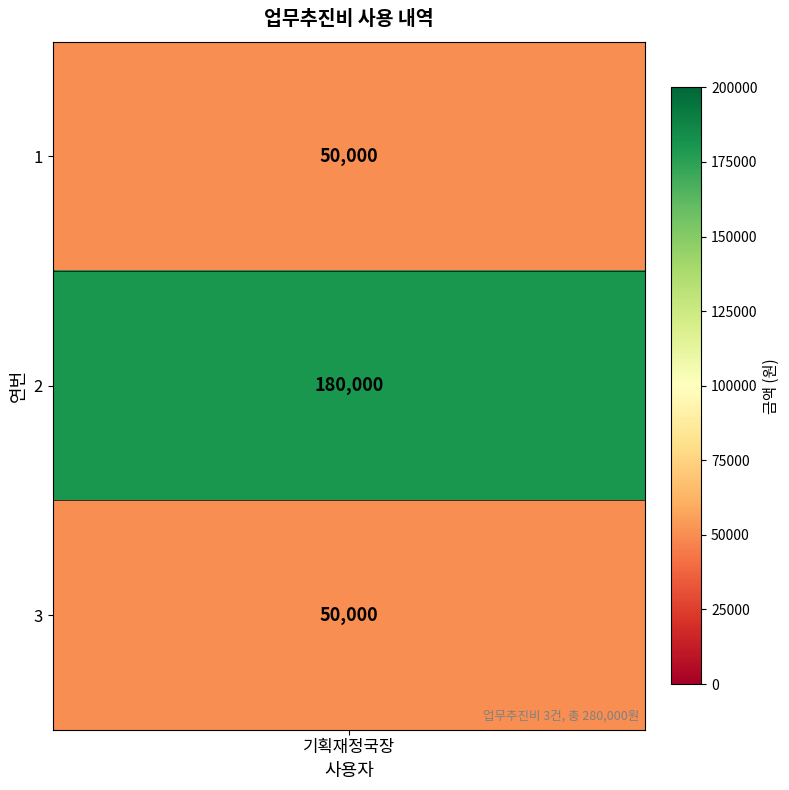

Which has a higher value, 1 or 2?

2